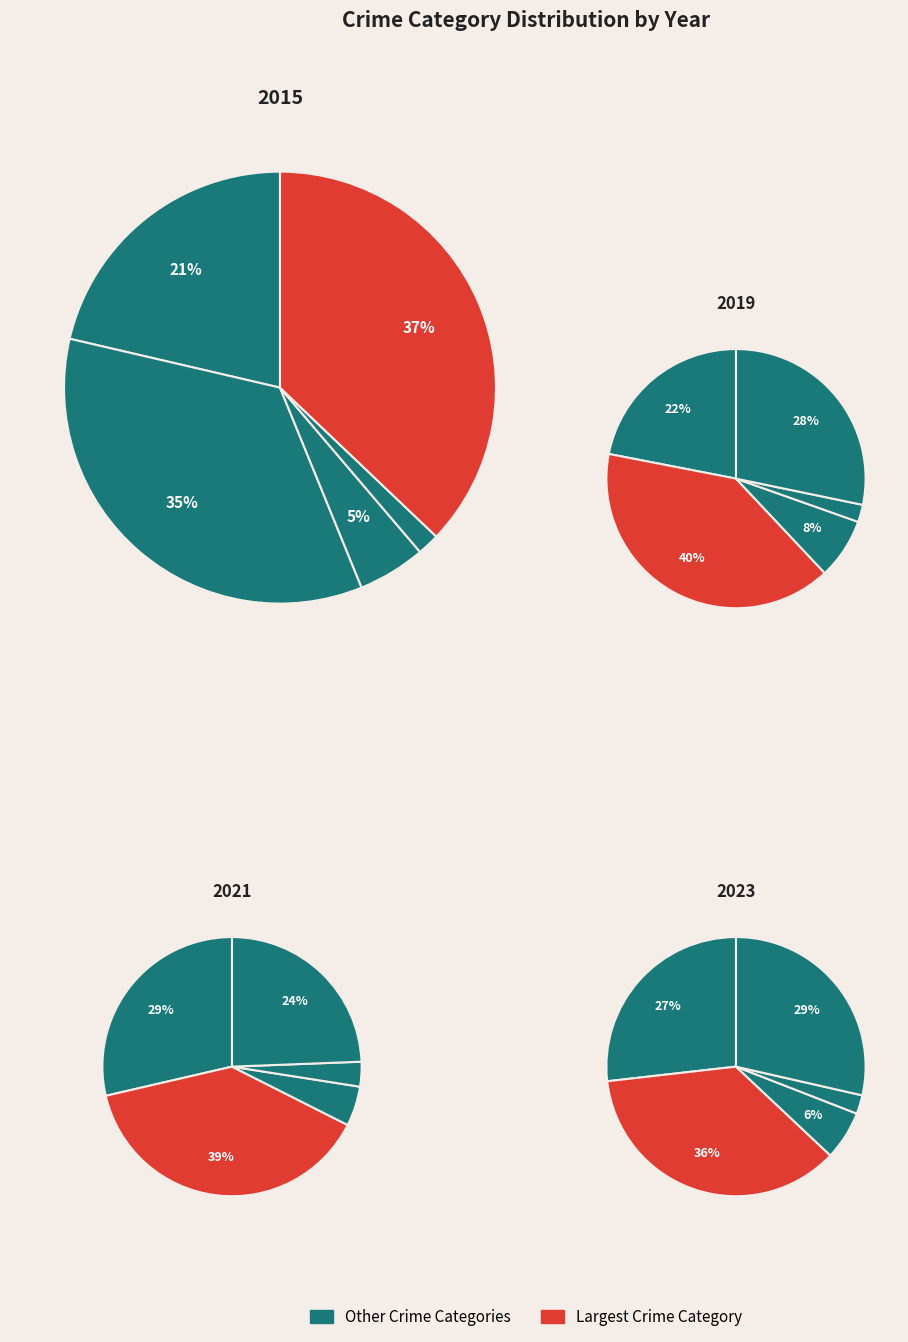

Does any single category account for the majority?

No